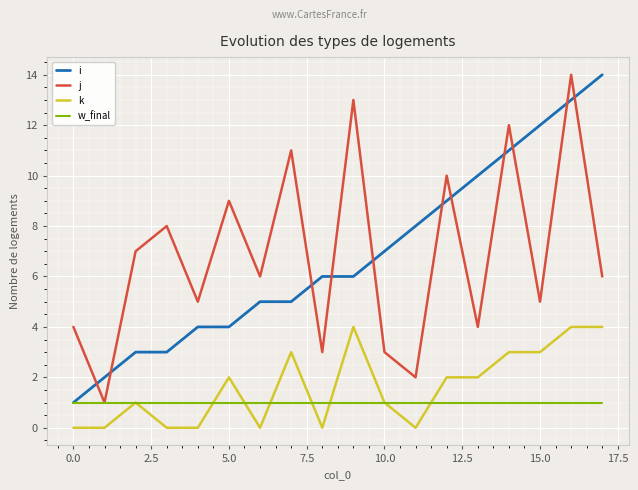

True or false: k and j intersect in this chart.

False